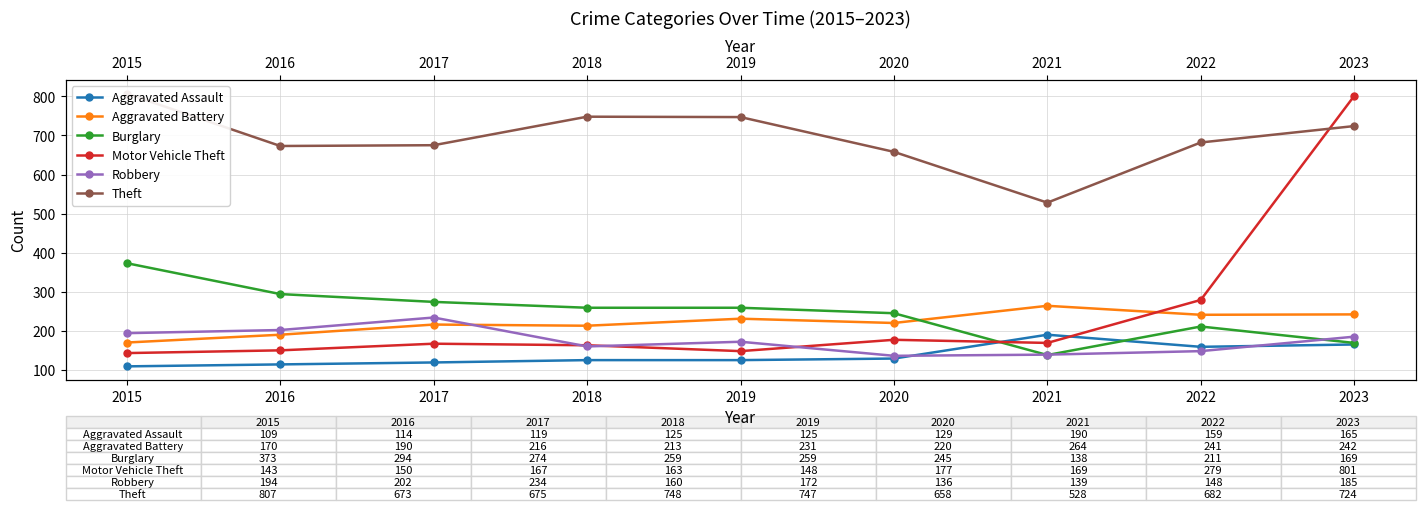

What is the minimum value shown in the chart?

109